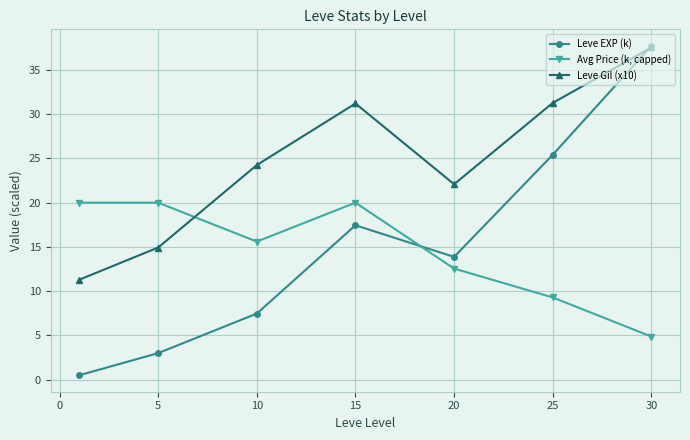

True or false: Leve EXP (k) has more than 2 points higher than both neighbors.

False